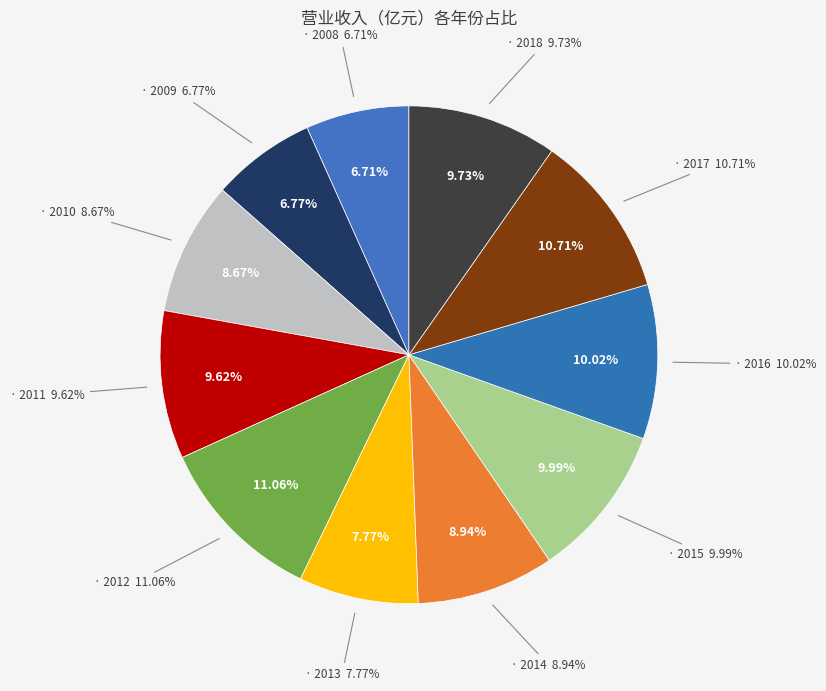

Approximately how many times larger is the value at 2017 compared to 2013?

1.4